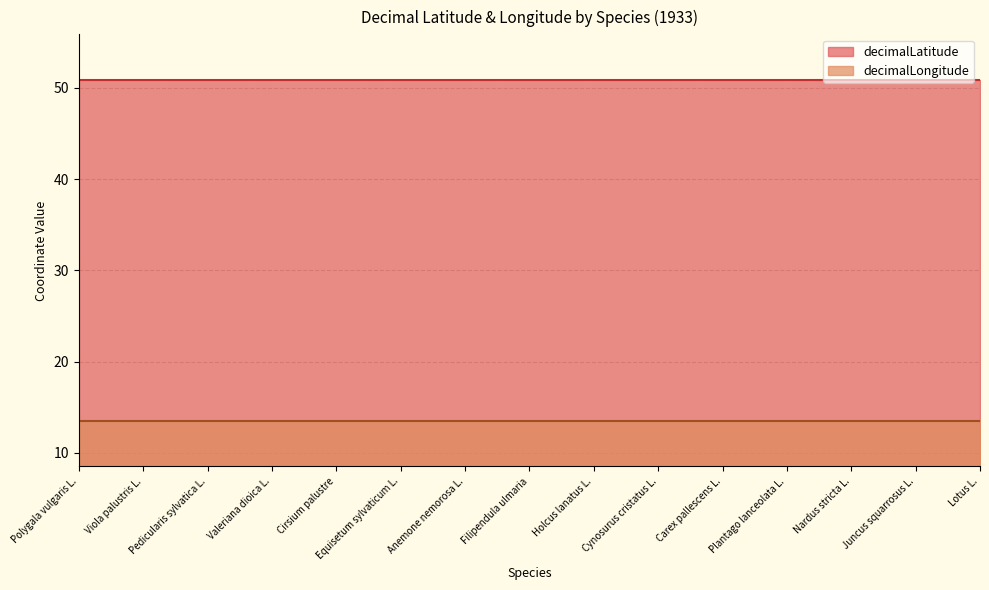

What is the total value across all series at Holcus lanatus L.?

64.4